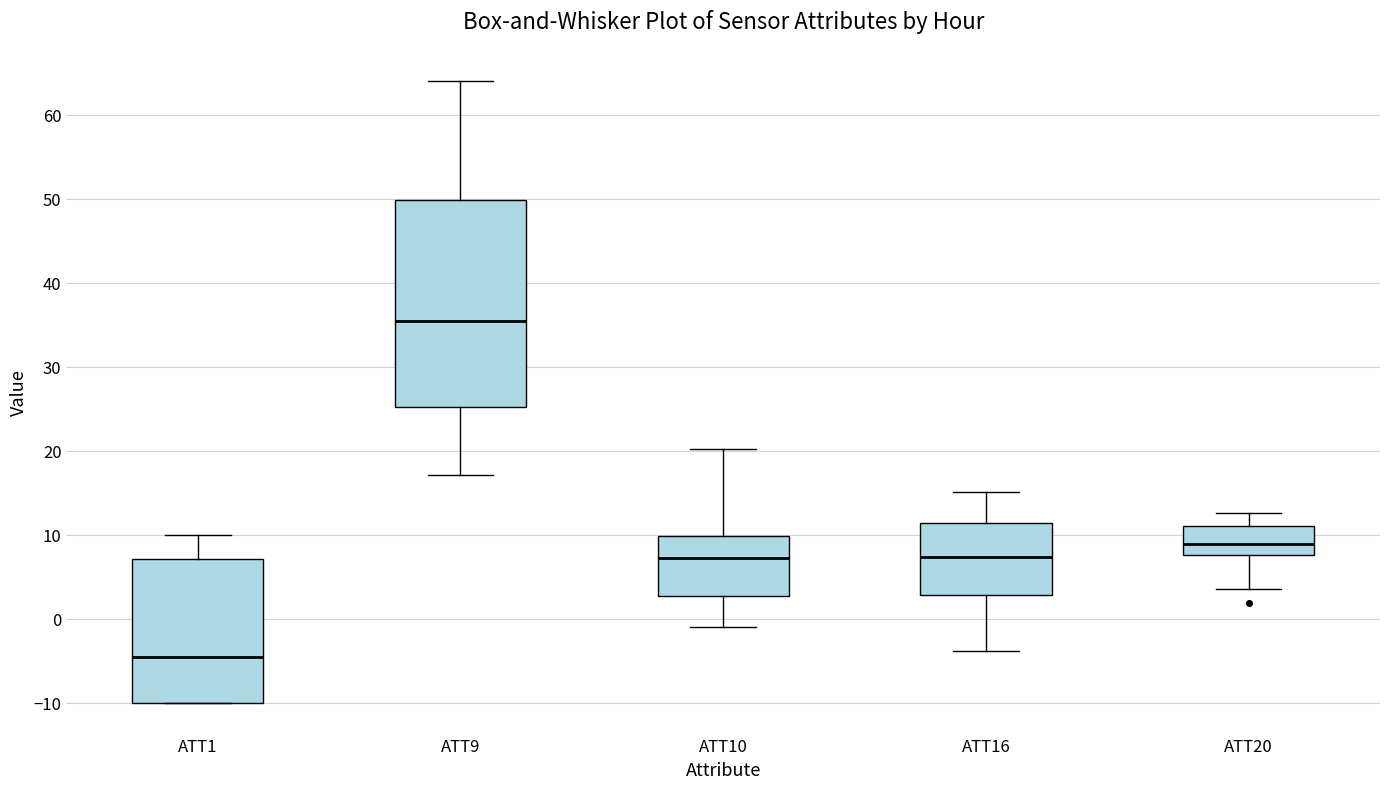

Reading left to right, read every box against the y-axis: the position of its median line, the range the box covers, and the ends of its whiskers. The values are not printed on the chart, so give them approximately, as read against the axis.

ATT1: median -4, box -10 to 7, whiskers -10 to 10
ATT9: median 36, box 25 to 50, whiskers 17 to 64
ATT10: median 7, box 3 to 10, whiskers -1 to 20
ATT16: median 7, box 3 to 11, whiskers -4 to 15
ATT20: median 9, box 8 to 11, whiskers 4 to 13